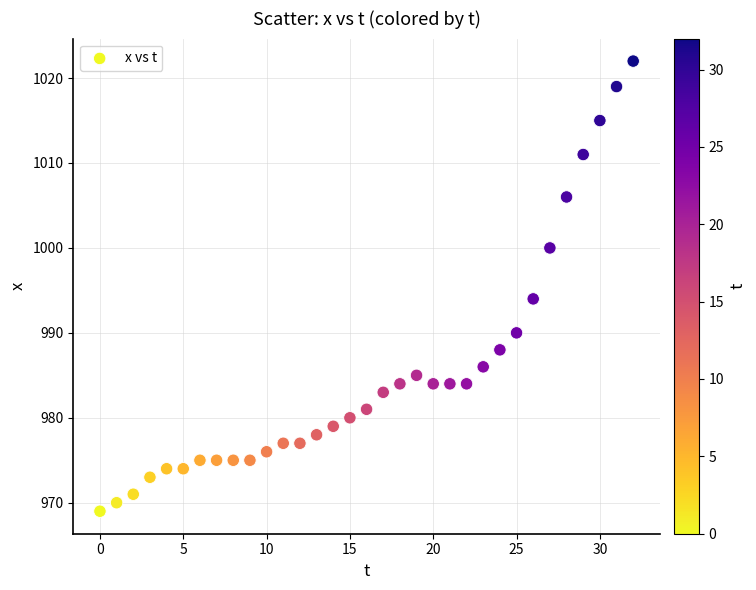

What Y value in the scatter plot is closest to 995?

994